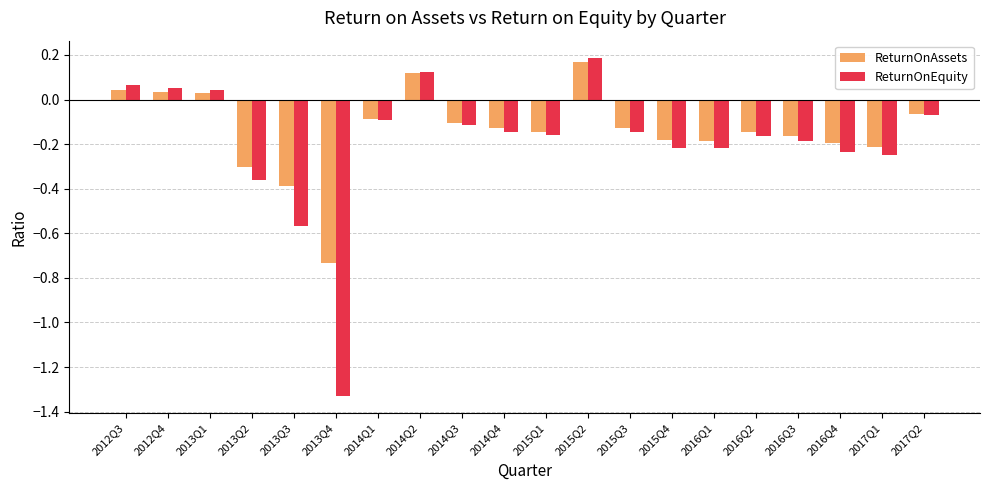

Where does the ReturnOnEquity series first go above 0?

2012Q3